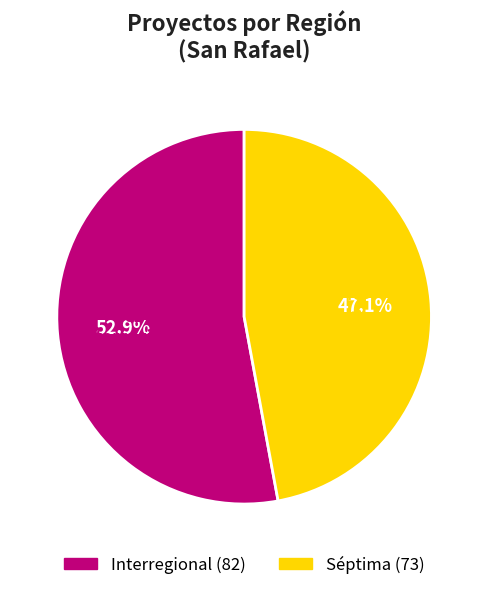

True or false: Séptima accounts for 47% of the total.

True